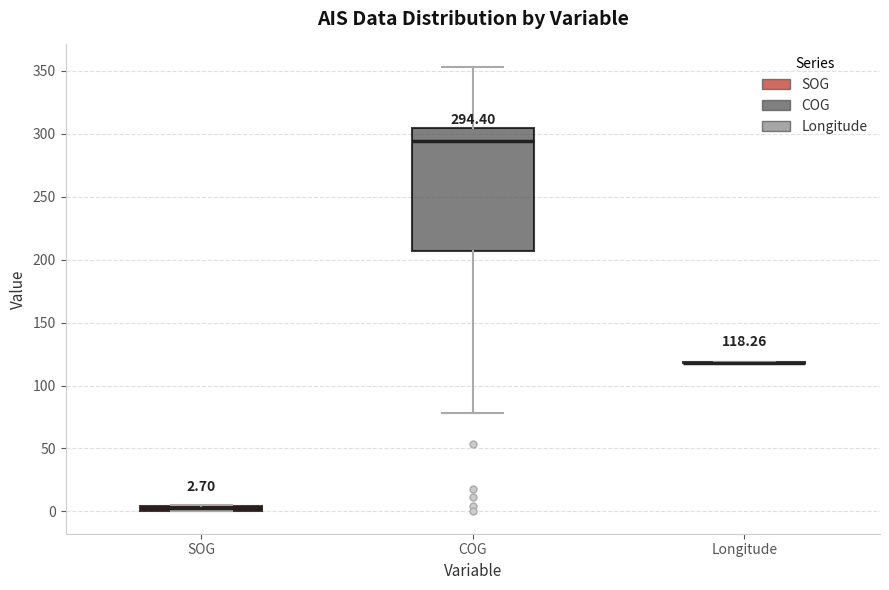

Comparing the boxes themselves (not the whiskers), which one is the tallest?

COG